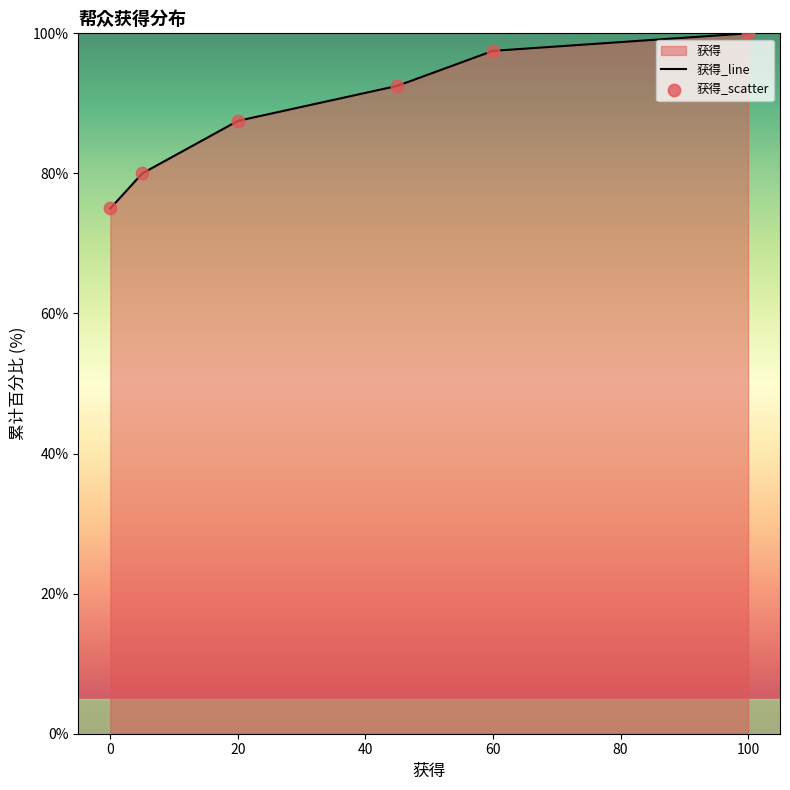

Which series reaches the maximum Y coordinate?

获得_line